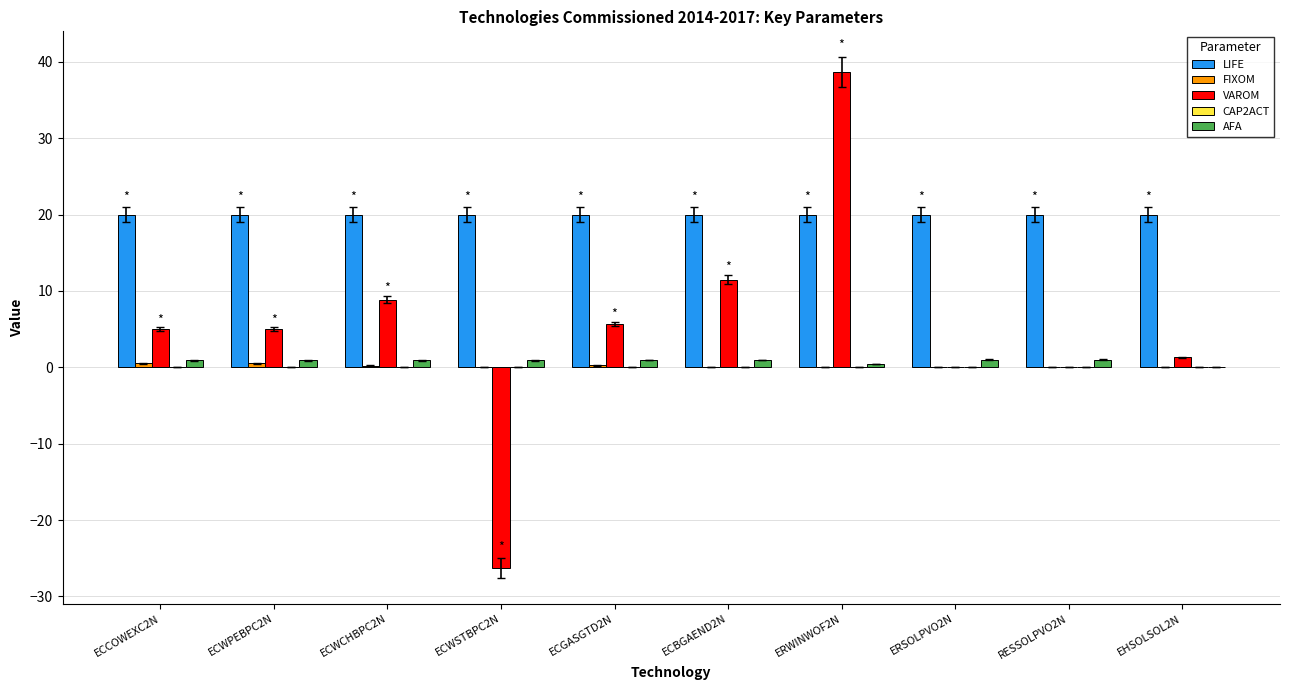

Which series has the largest total across all categories?

LIFE